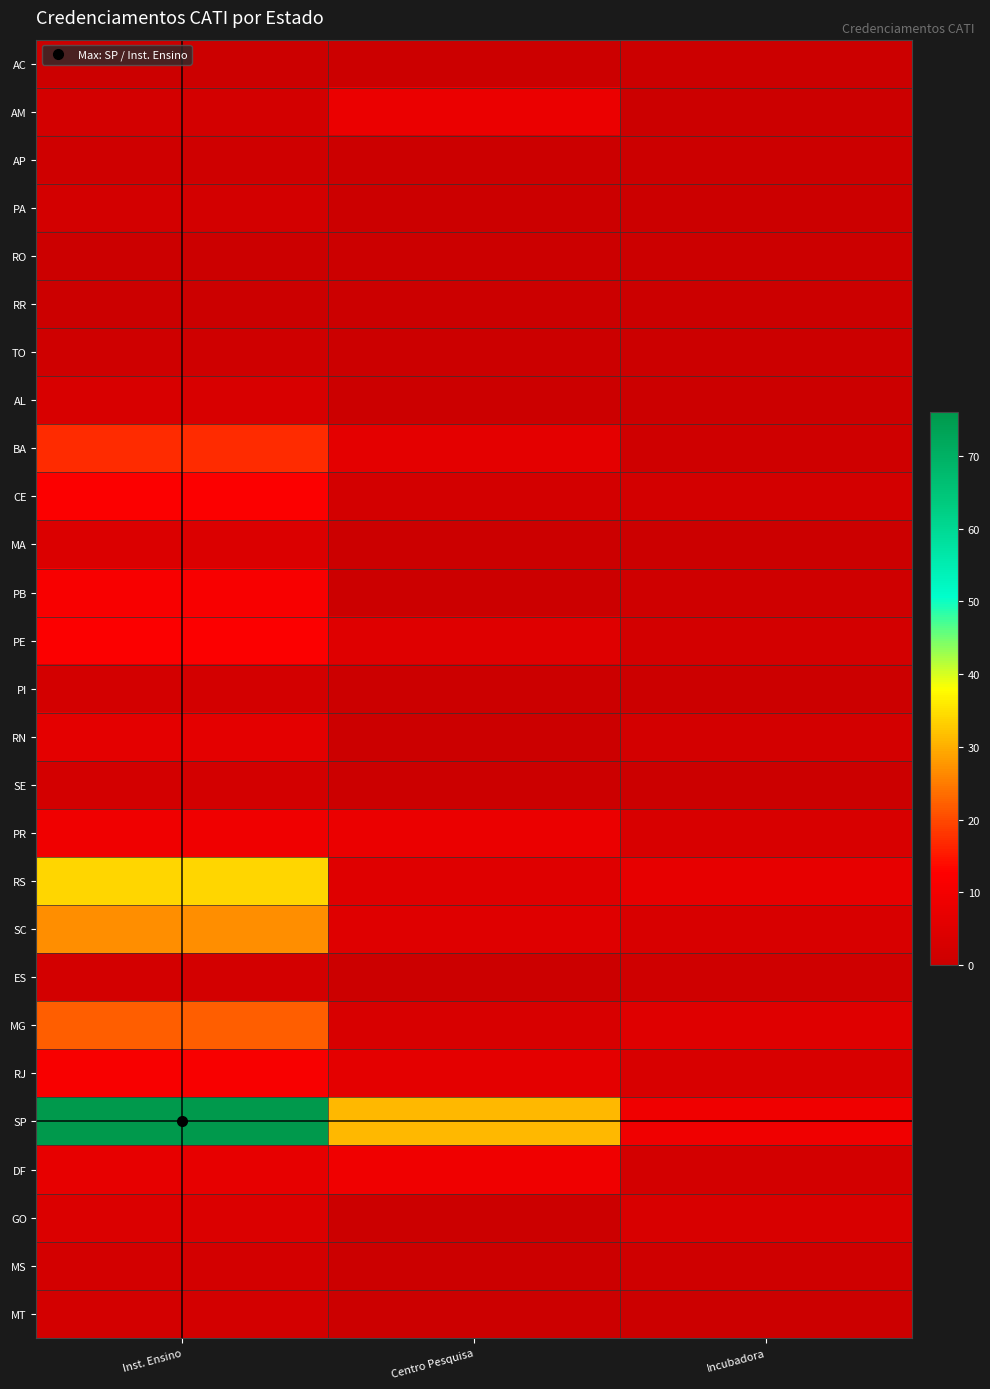

How many categories are shown in the chart?

3